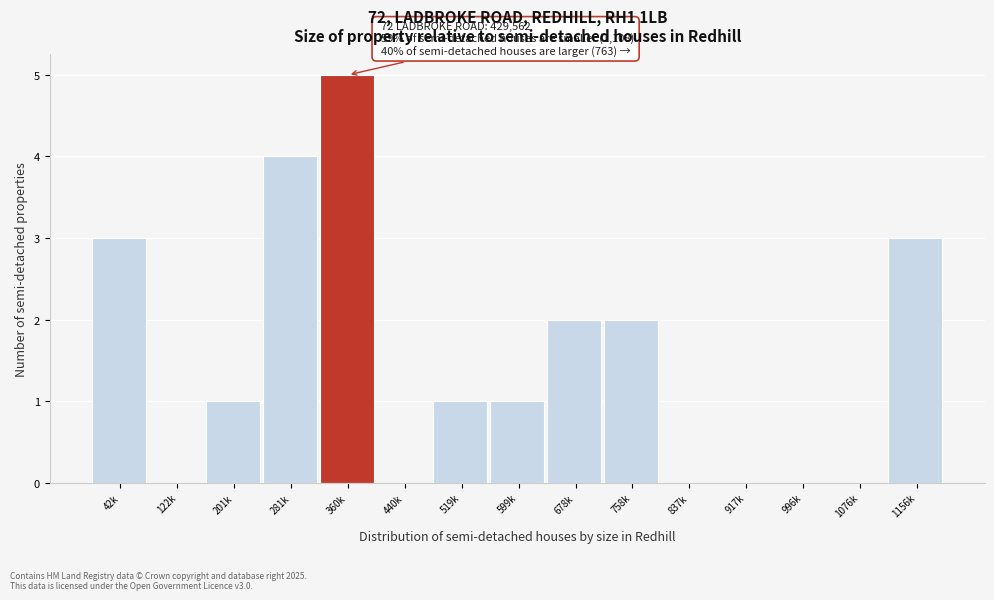

Reading right to left, transcribe all the data shown in this chart.

1156k=3	1076k=0	996k=0	917k=0	837k=0	758k=2	678k=2	599k=1	519k=1	440k=0	360k=5	281k=4	201k=1	122k=0	42k=3